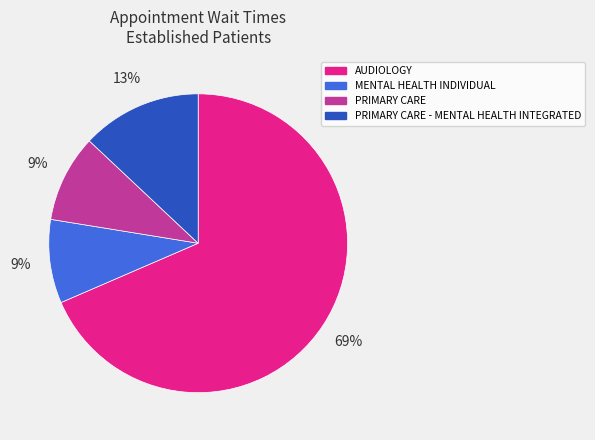

Which category has the biggest portion of the pie?

AUDIOLOGY